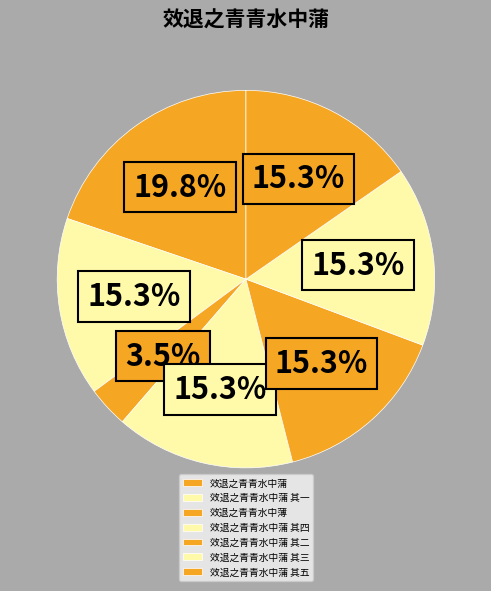

Which category has the biggest portion of the pie?

效退之青青水中蒲